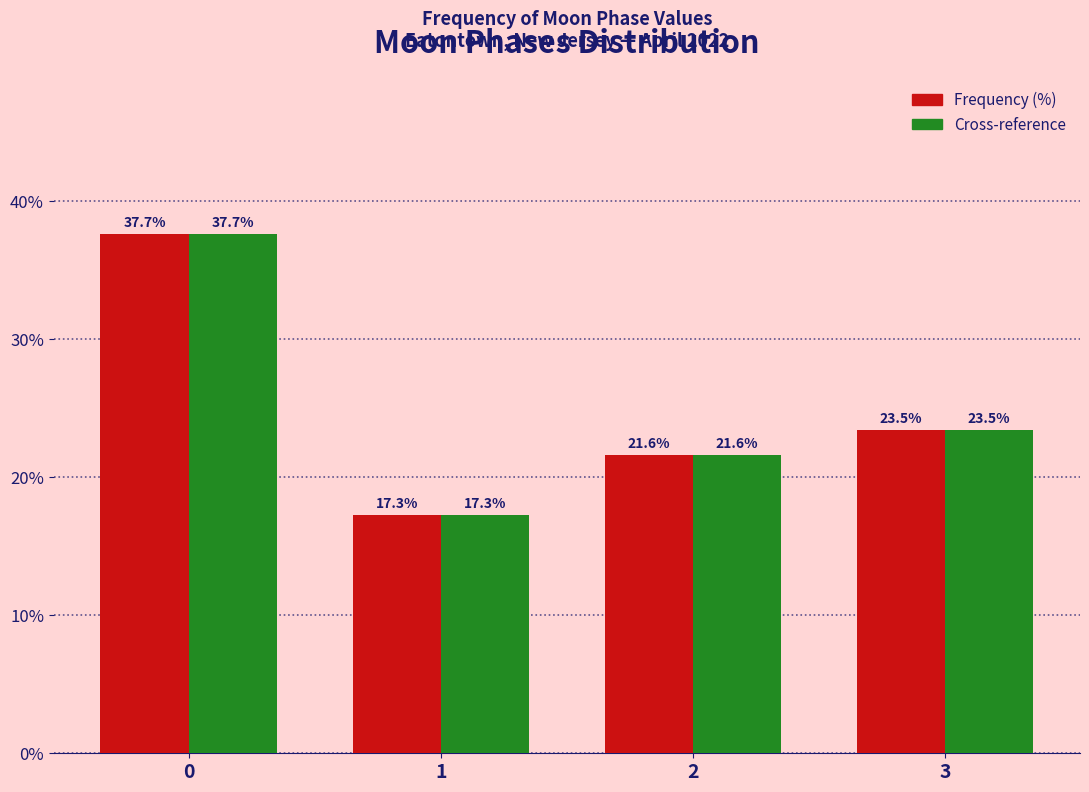

What is the maximum value shown in the chart?

37.7